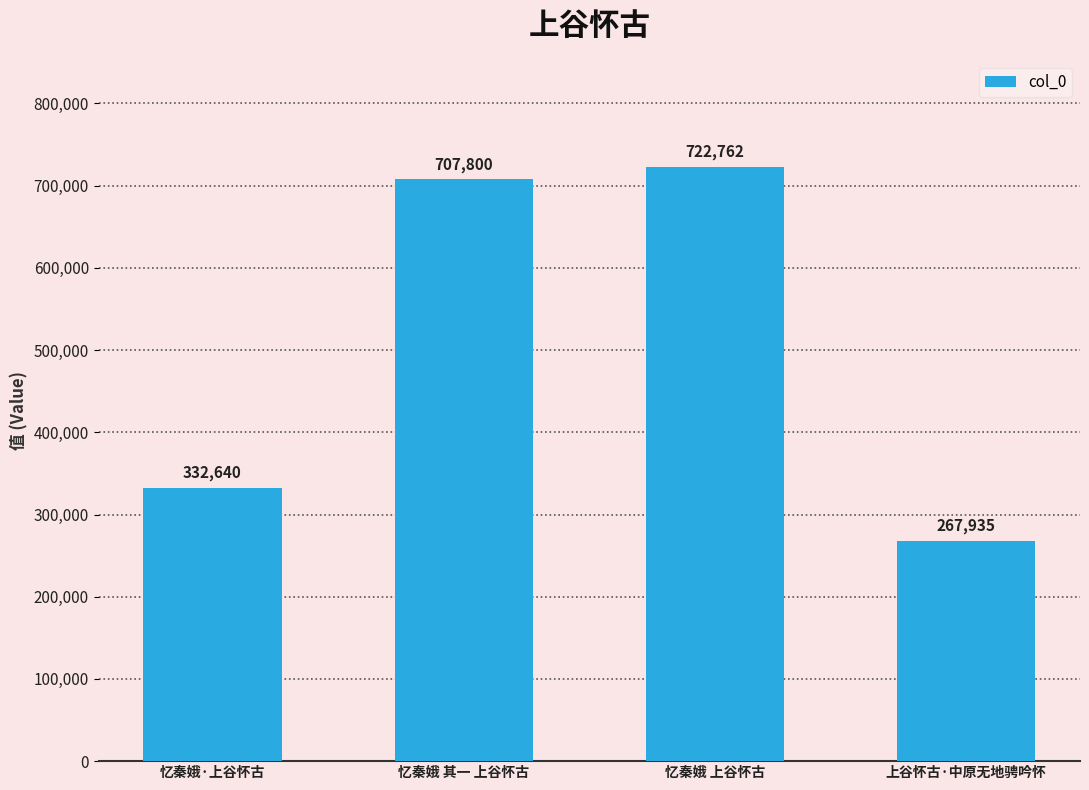

True or false: the data shows 439144 at 忆秦娥·上谷怀古.

False